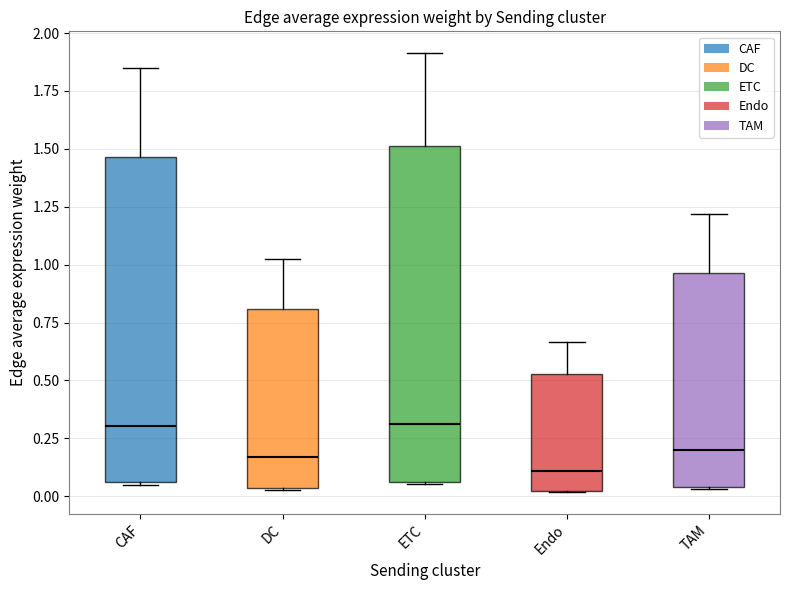

Where is the lower edge of the box for CAF on the y-axis? The values are not printed on the chart, so give them approximately, as read against the axis.

0.05